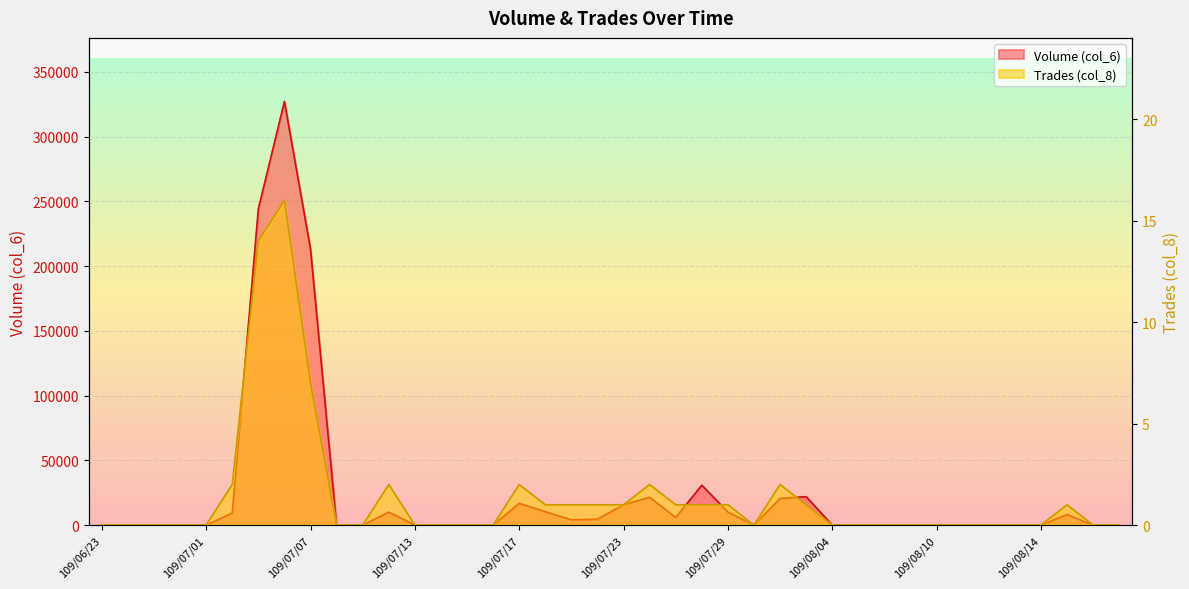

Reading left to right, list all the values displayed in this chart.

Volume (col_6): 109/06/23=0	109/06/24=0	109/06/29=0	109/06/30=0	109/07/01=0	109/07/02=9320	109/07/03=244210	109/07/06=327130	109/07/07=213050	109/07/08=0	109/07/09=0	109/07/10=10000	109/07/13=0	109/07/14=0	109/07/15=0	109/07/16=0	109/07/17=16790	109/07/20=10350	109/07/21=4060	109/07/22=4560	109/07/23=15680	109/07/24=21470	109/07/27=5880	109/07/28=30800	109/07/29=10050	109/07/30=0	109/07/31=20510	109/08/03=21960	109/08/04=0	109/08/05=0	109/08/06=0	109/08/07=0	109/08/10=0	109/08/11=0	109/08/12=0	109/08/13=0	109/08/14=0	109/08/17=8160	109/08/18=0	109/08/19=0
Trades (col_8): 109/06/23=0	109/06/24=0	109/06/29=0	109/06/30=0	109/07/01=0	109/07/02=2	109/07/03=14	109/07/06=16	109/07/07=7	109/07/08=0	109/07/09=0	109/07/10=2	109/07/13=0	109/07/14=0	109/07/15=0	109/07/16=0	109/07/17=2	109/07/20=1	109/07/21=1	109/07/22=1	109/07/23=1	109/07/24=2	109/07/27=1	109/07/28=1	109/07/29=1	109/07/30=0	109/07/31=2	109/08/03=1	109/08/04=0	109/08/05=0	109/08/06=0	109/08/07=0	109/08/10=0	109/08/11=0	109/08/12=0	109/08/13=0	109/08/14=0	109/08/17=1	109/08/18=0	109/08/19=0